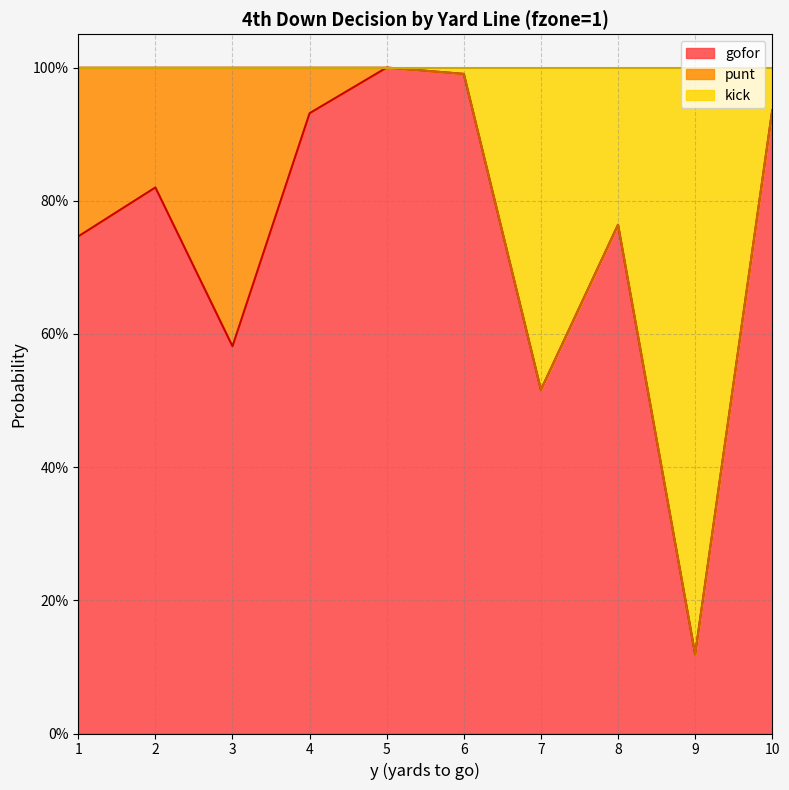

Which category has the highest value in the gofor series?

5